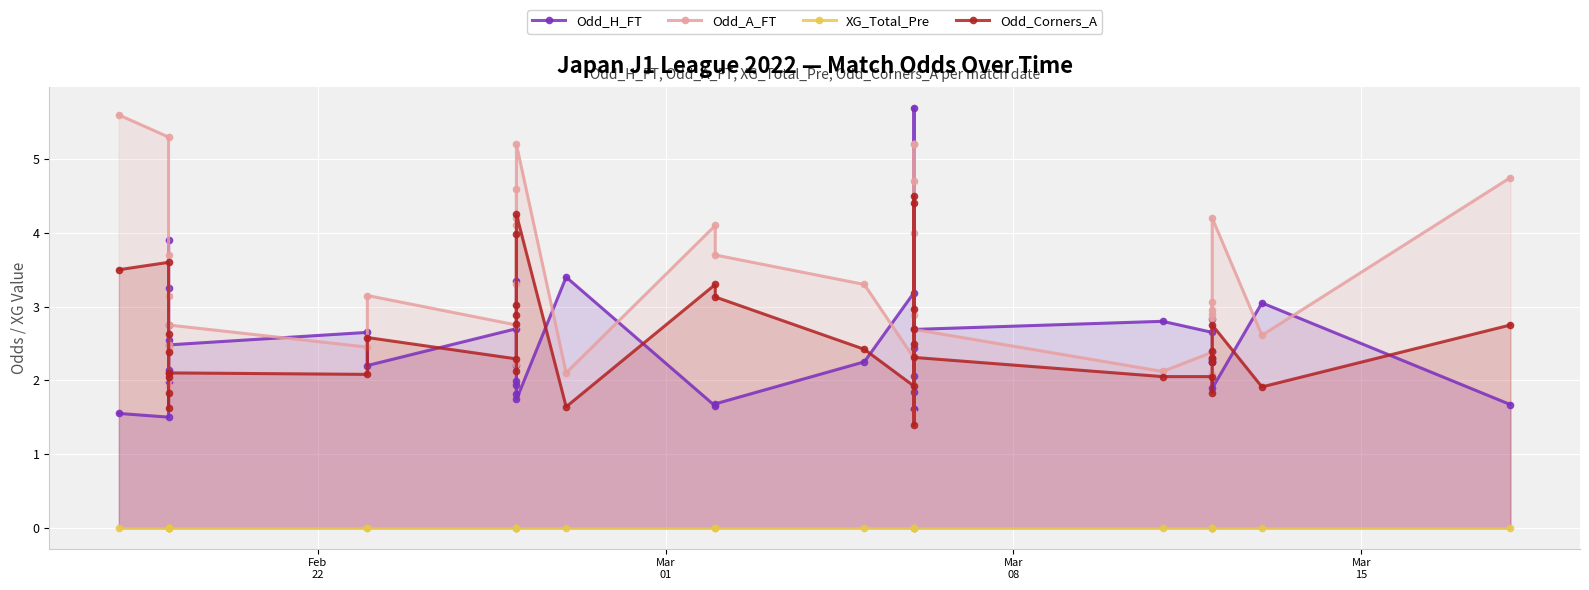

The Odd_H_FT series shows 0.7 at 30. True or false?

False